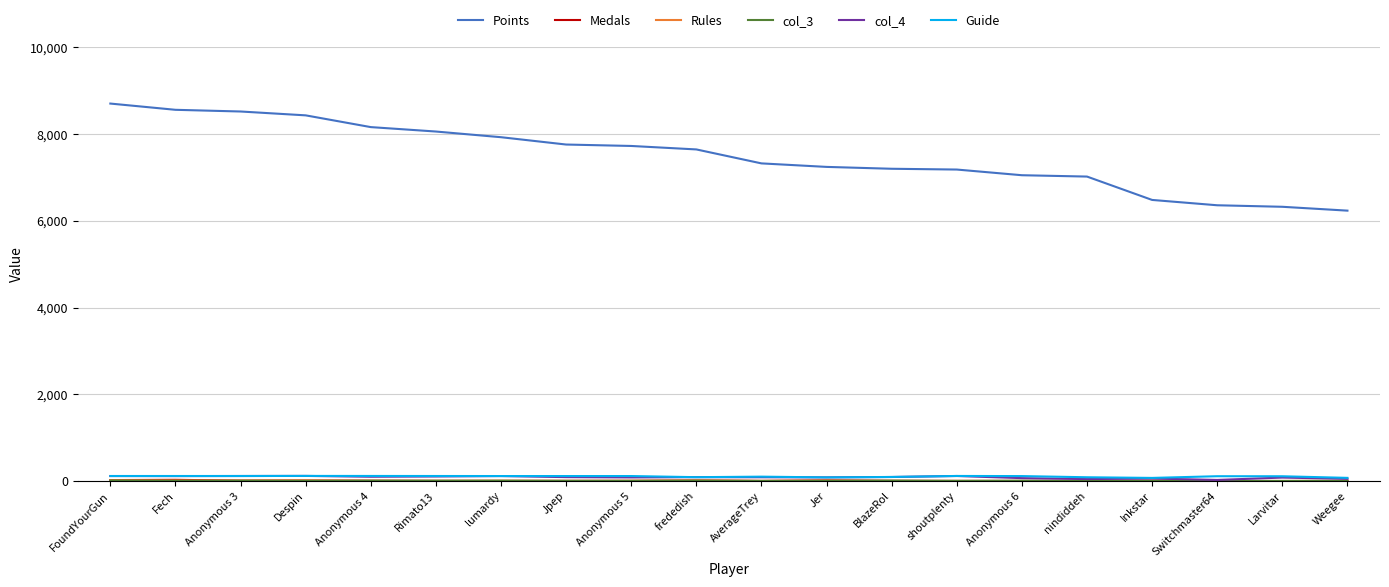

Which series has the largest total across all categories?

Points